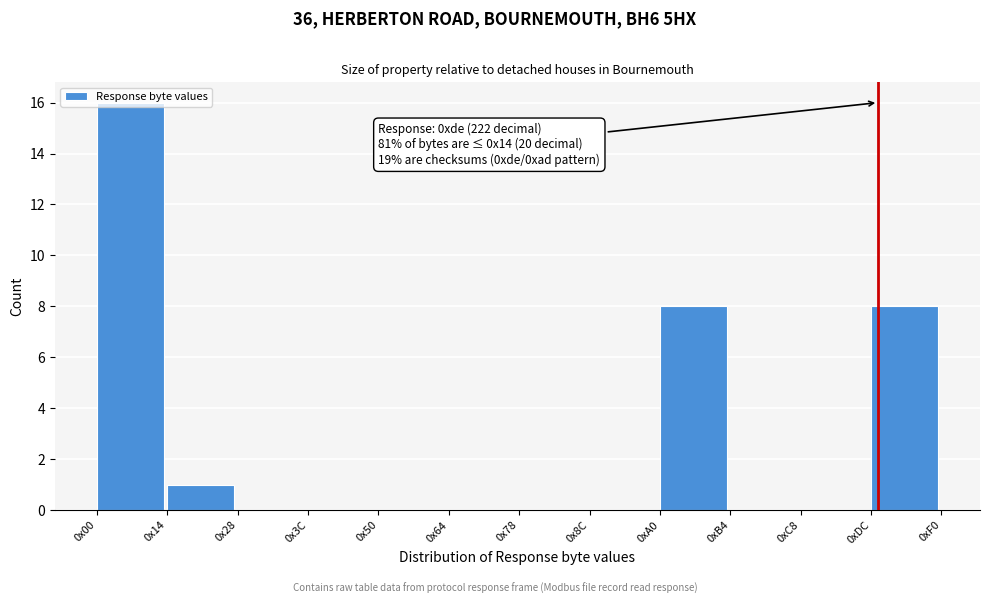

The chart shows a value of 14 at 0xDC. True or false?

False